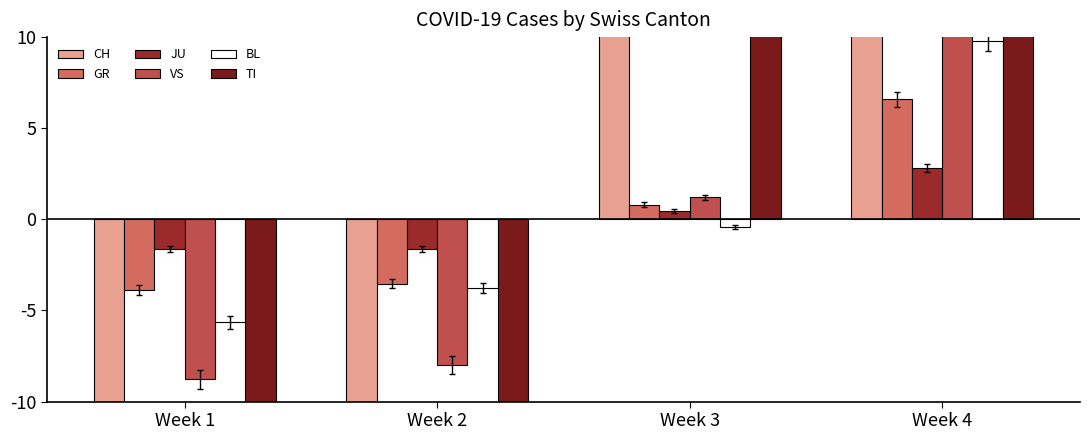

The TI series shows 13.0 at Week 3. True or false?

True